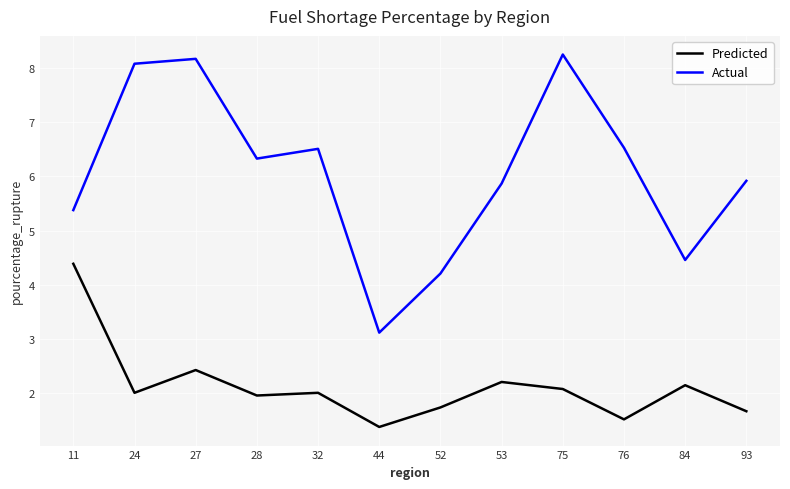

List the series in order of their overall mean, highest first.

Actual, Predicted